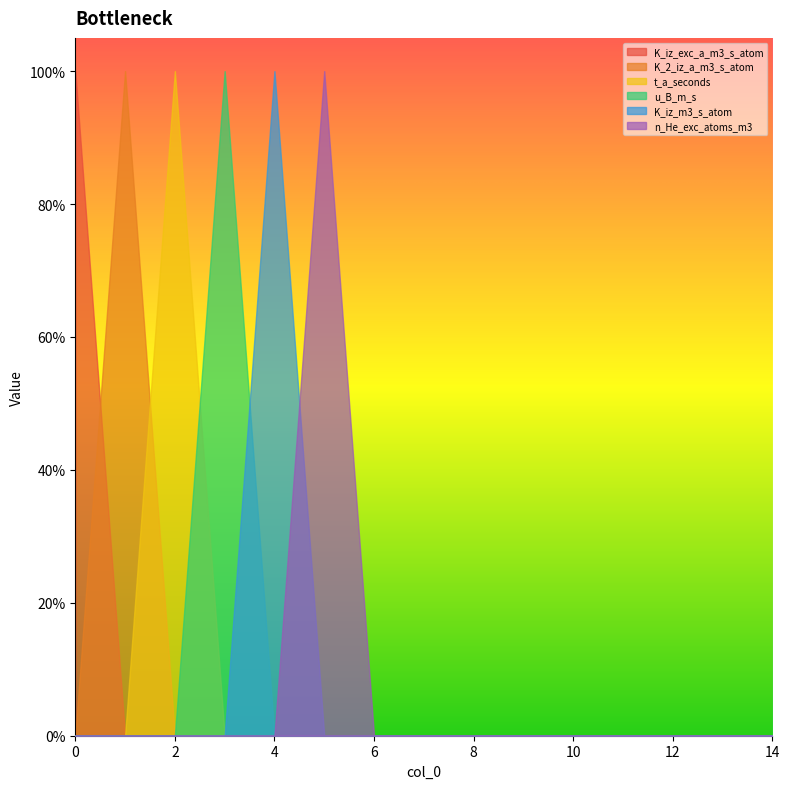

The value of n_He_exc_atoms_m3 at 14 is 1. True or false?

False